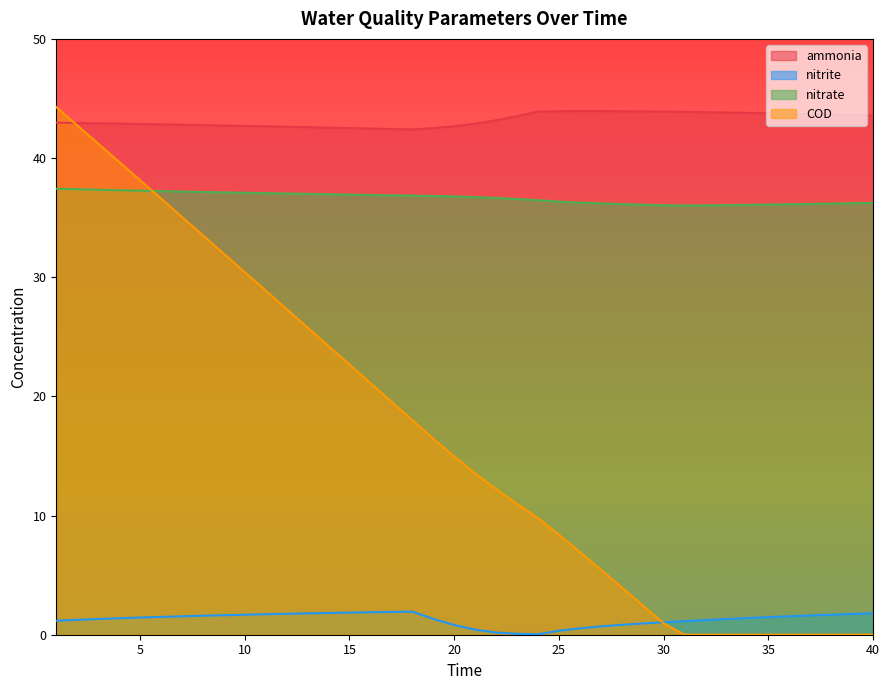

At 33, list the series in order from largest to smallest.

ammonia, nitrate, nitrite, COD